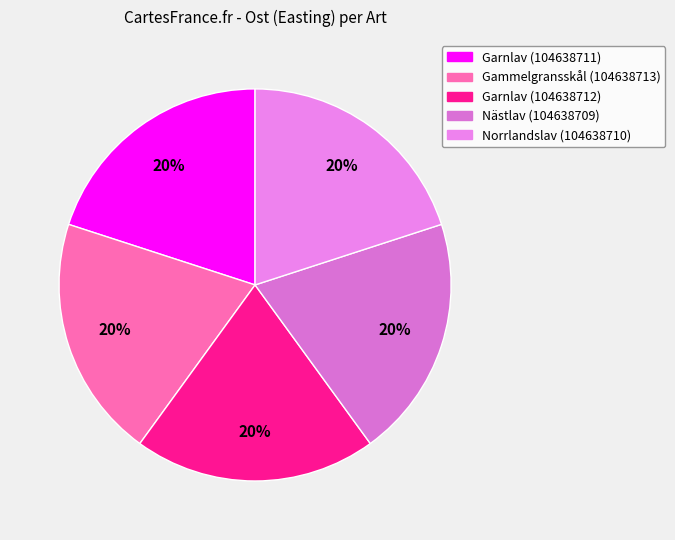

Is there any slice that represents more than half of the pie?

No